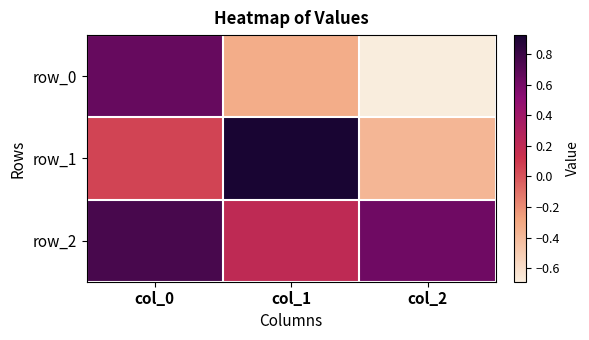

Which series has the largest total across all categories?

row_2